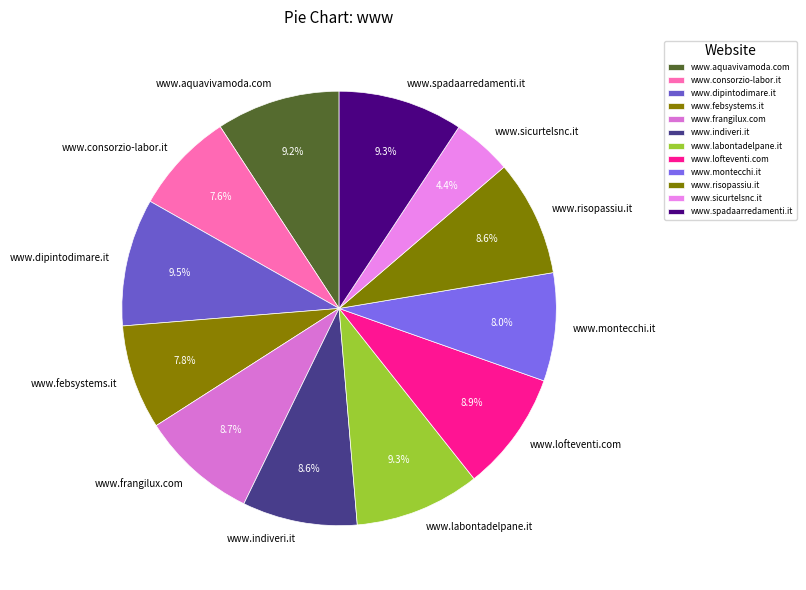

Is there any slice that represents more than half of the pie?

No